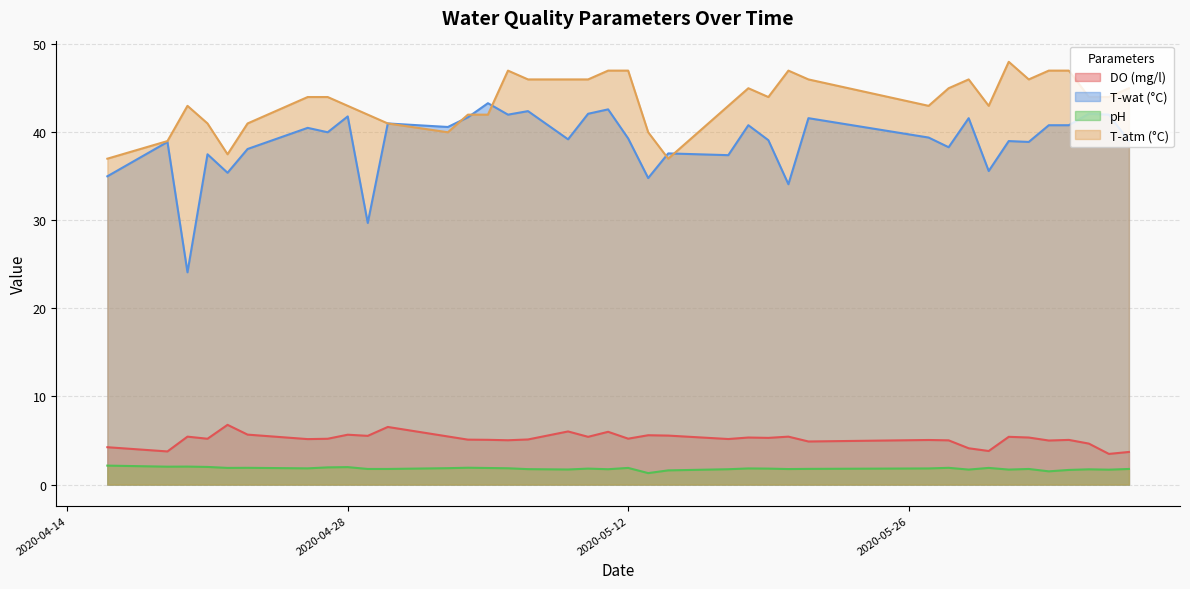

Which series has the largest total across all categories?

T-atm (°C)